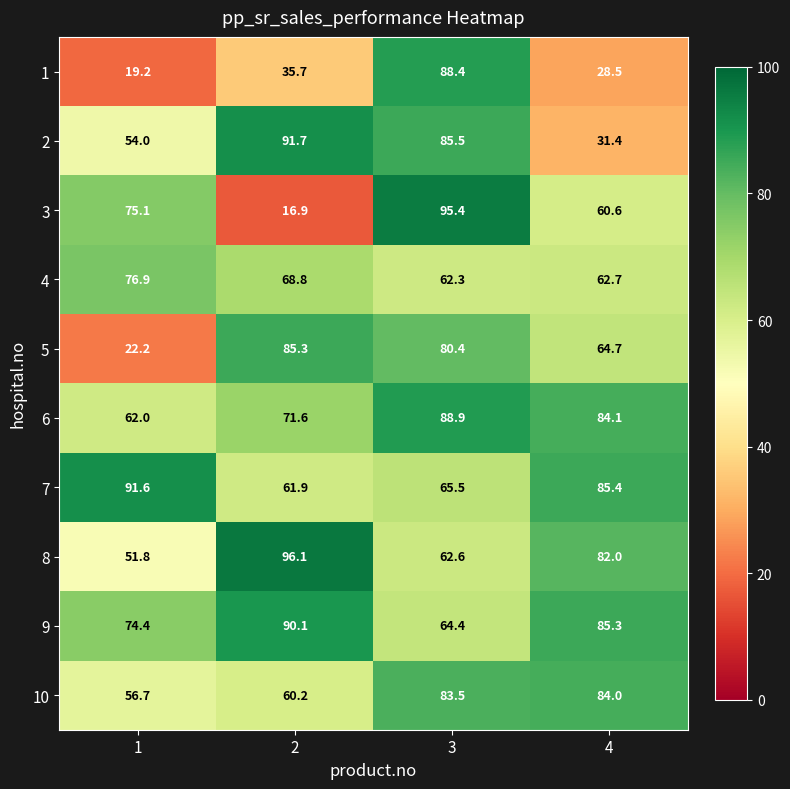

The value of 10 at 2 is 94.9. True or false?

False